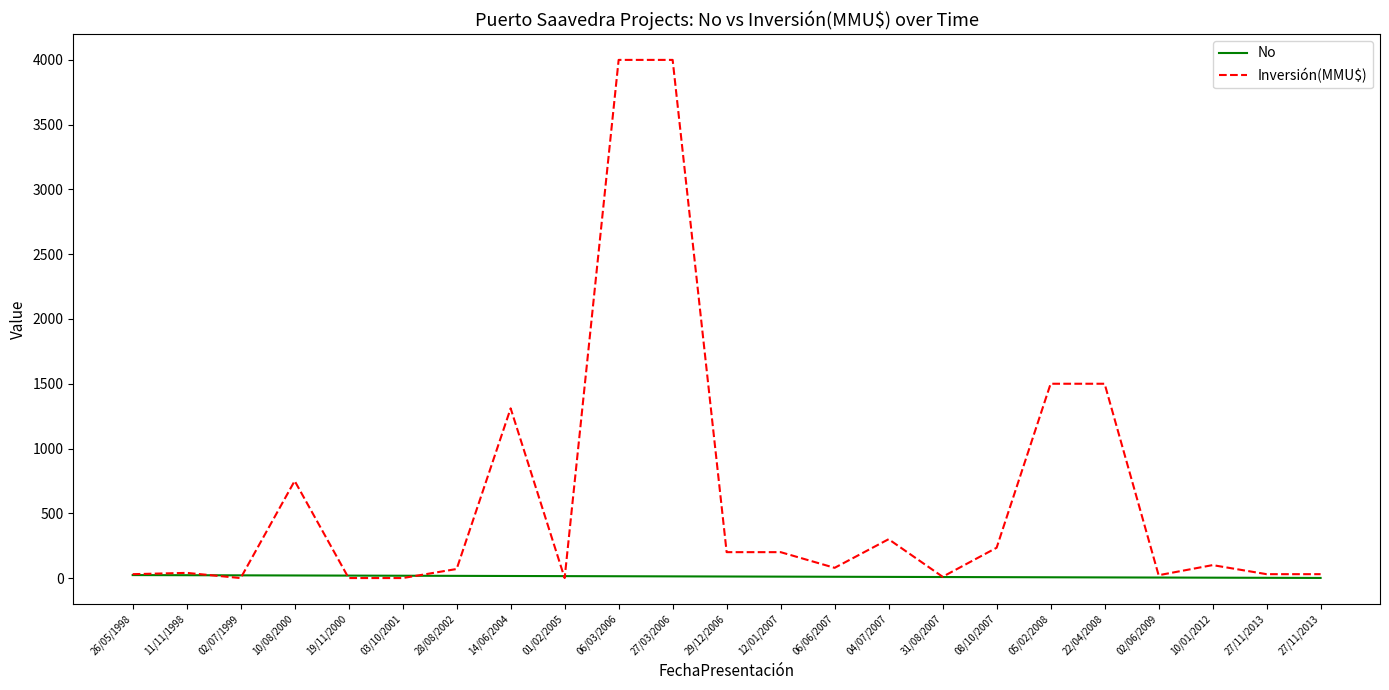

What are all the series names shown in the legend?

No, Inversión(MMU$)